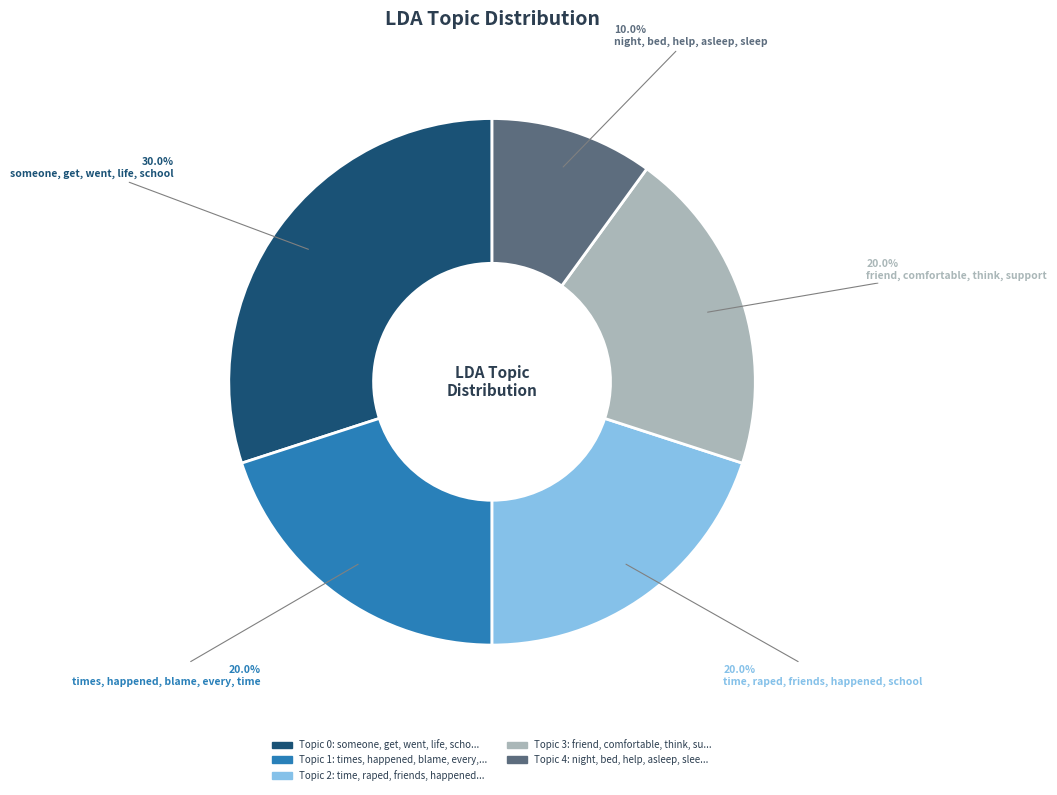

Does any single category account for the majority?

No